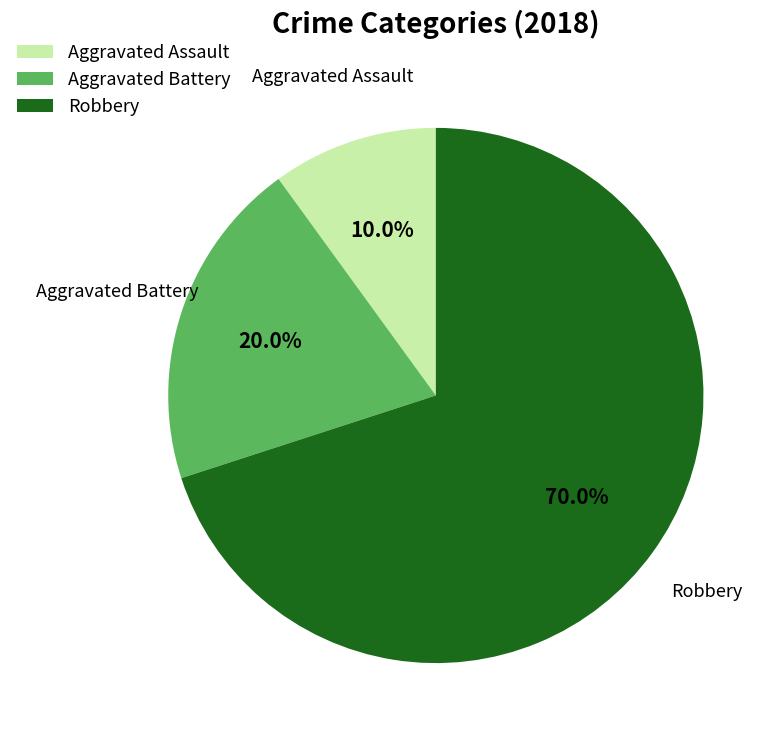

Is Aggravated Assault the majority of the pie?

No